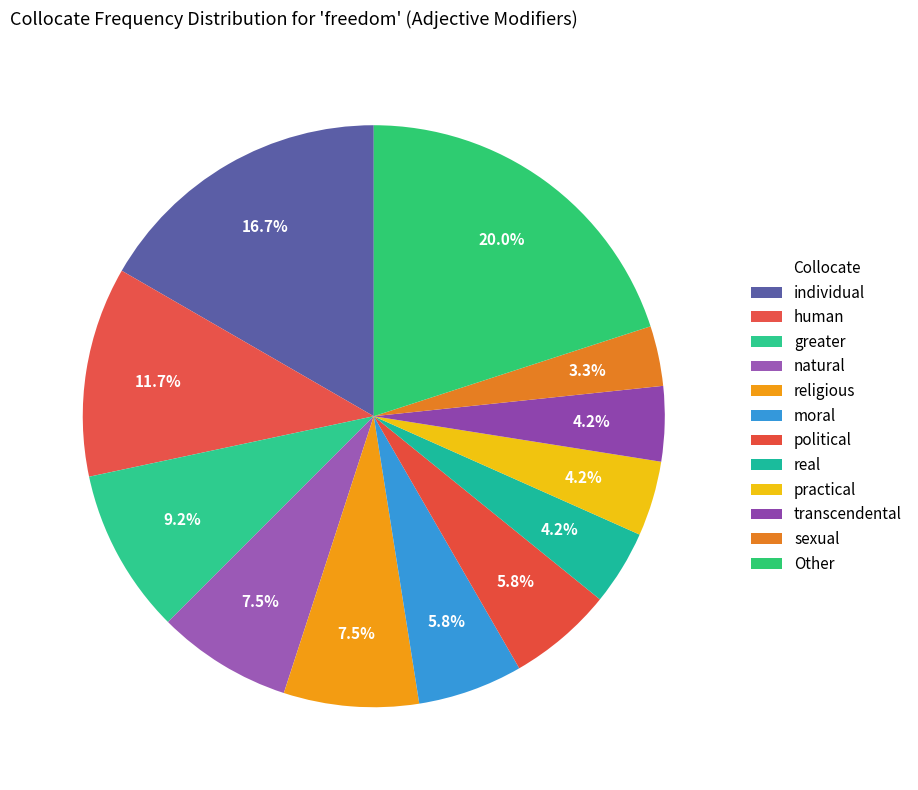

What is the smallest slice in the pie chart?

sexual